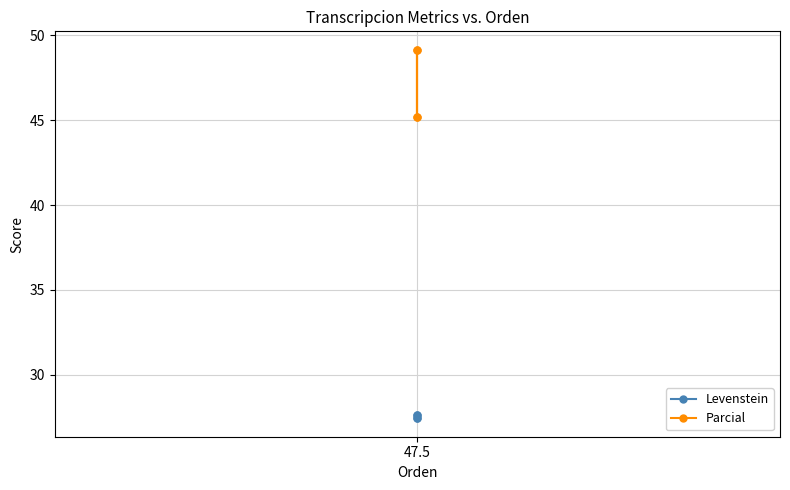

What value does the Parcial series have at 47.5?

49.2